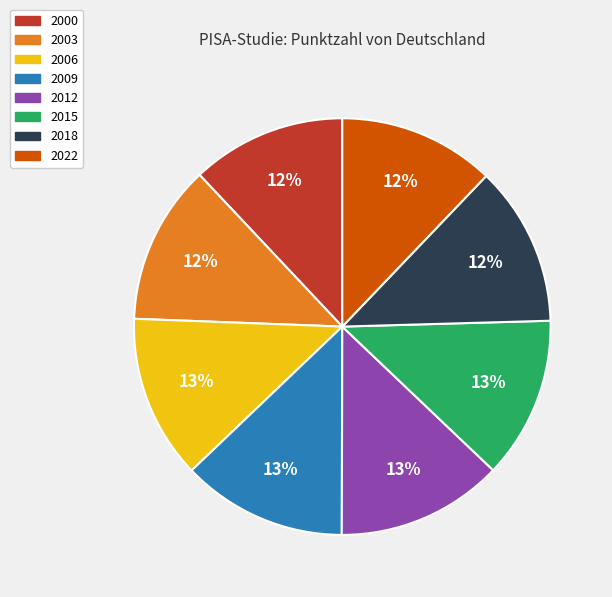

Combined, do 2018 and 2012 account for over 50%?

No